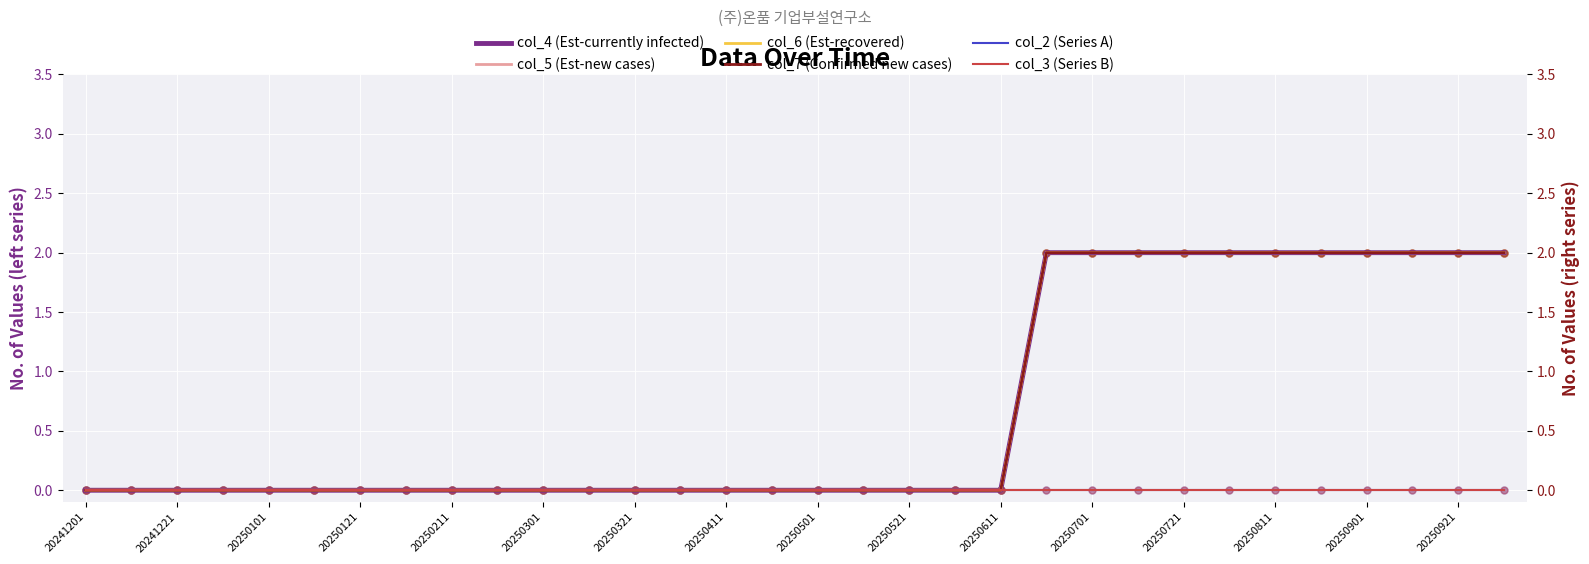

Is the value of col_4 (Est-currently infected) at 20250321 greater than the value of col_5 (Est-new cases) at 20250701?

No